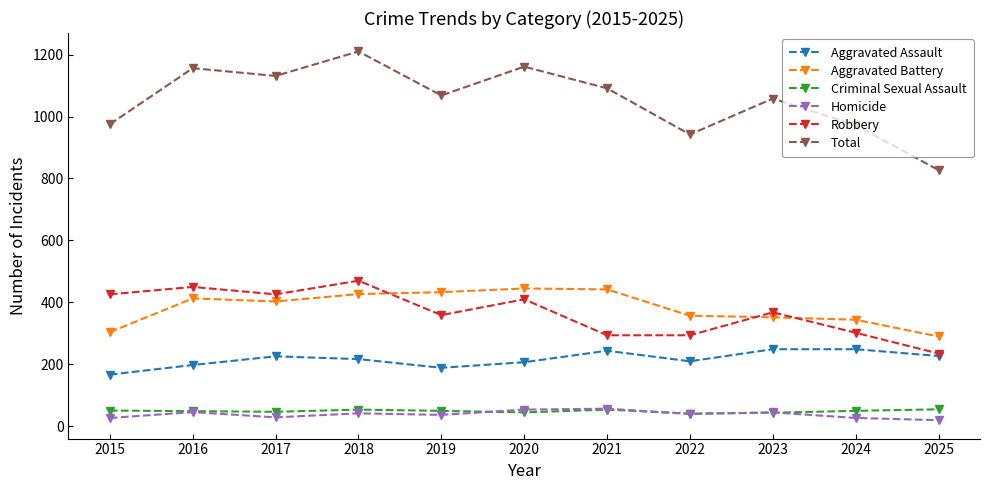

At which label does Aggravated Assault first exceed 217?

2017